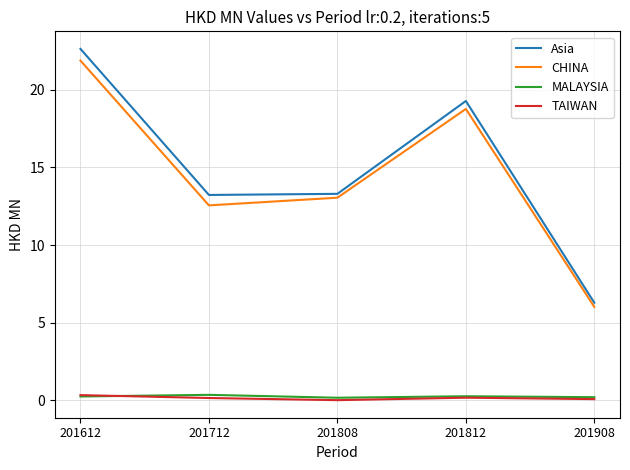

Is it true that Asia equals 13.2 at 201712?

True